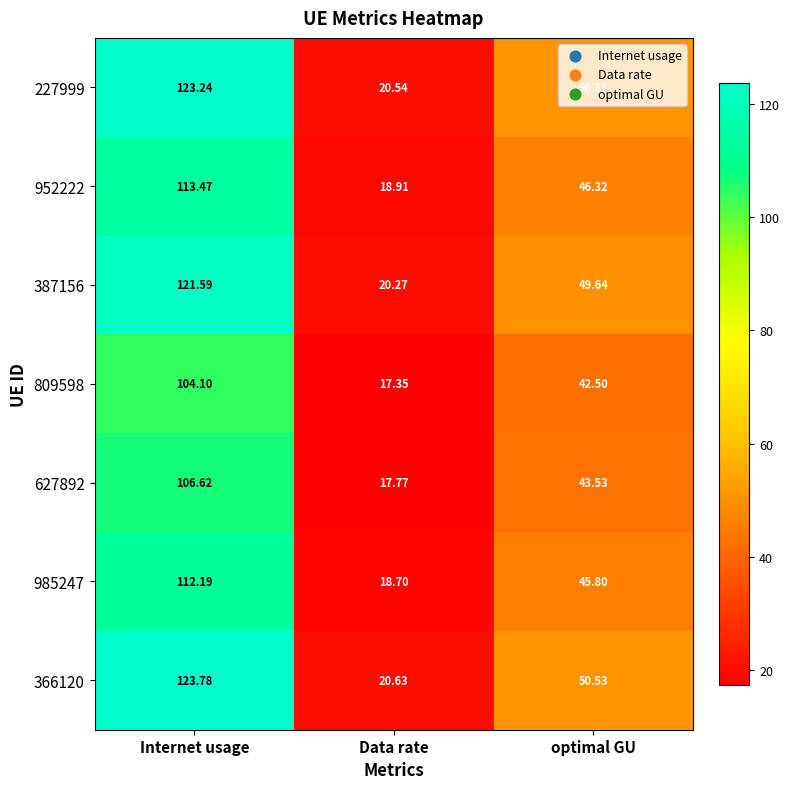

Which category has the highest value across all series?

Internet usage